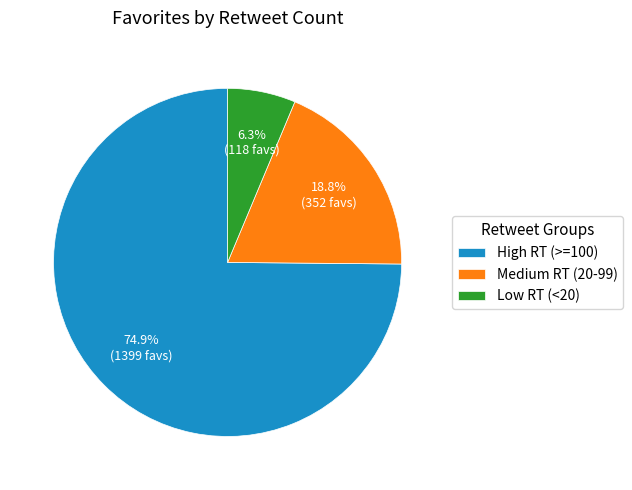

Rank the categories by value from highest to lowest.

High RT (>=100), Medium RT (20-99), Low RT (<20)